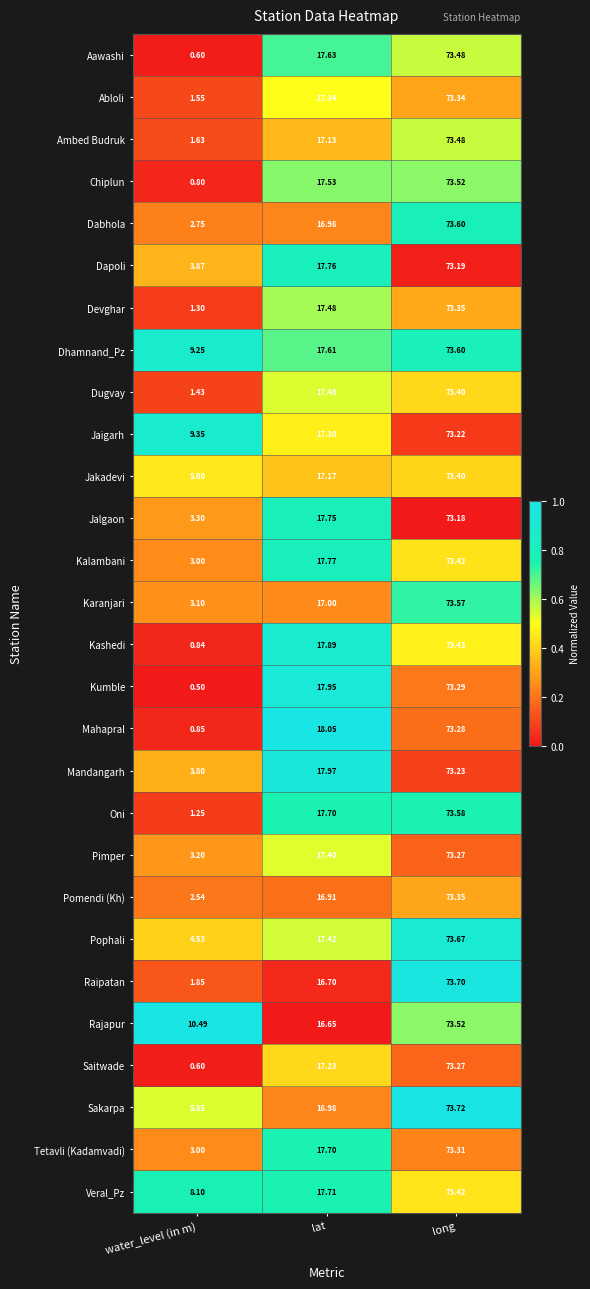

Rank the categories by Pimper value from lowest to highest.

water_level (in m), lat, long